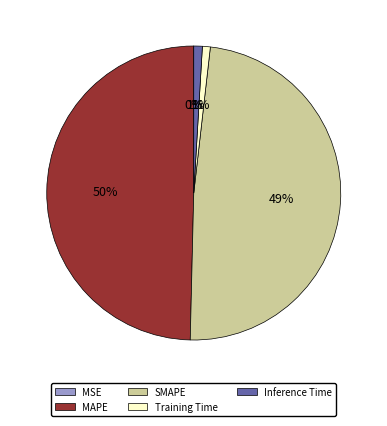

Do Inference Time and SMAPE together represent more than half of the pie?

No